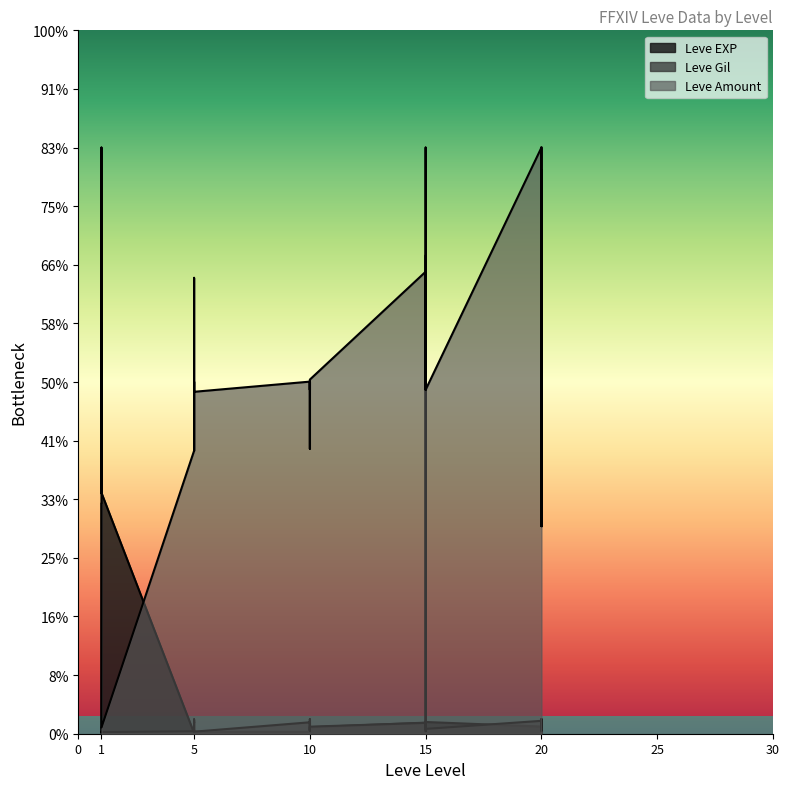

Which series ends up on top after the final intersection of Leve Amount and Leve Gil?

Leve Amount